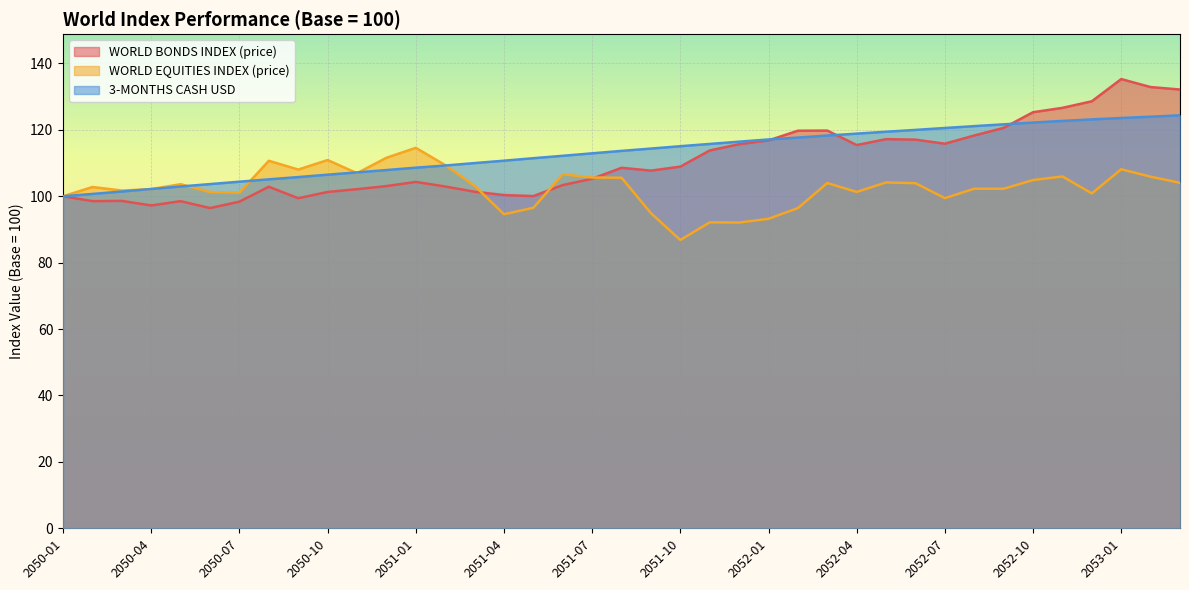

Is the value of 3-MONTHS CASH USD at 2053-01 greater than the value of WORLD BONDS INDEX (price) at 2050-05?

Yes